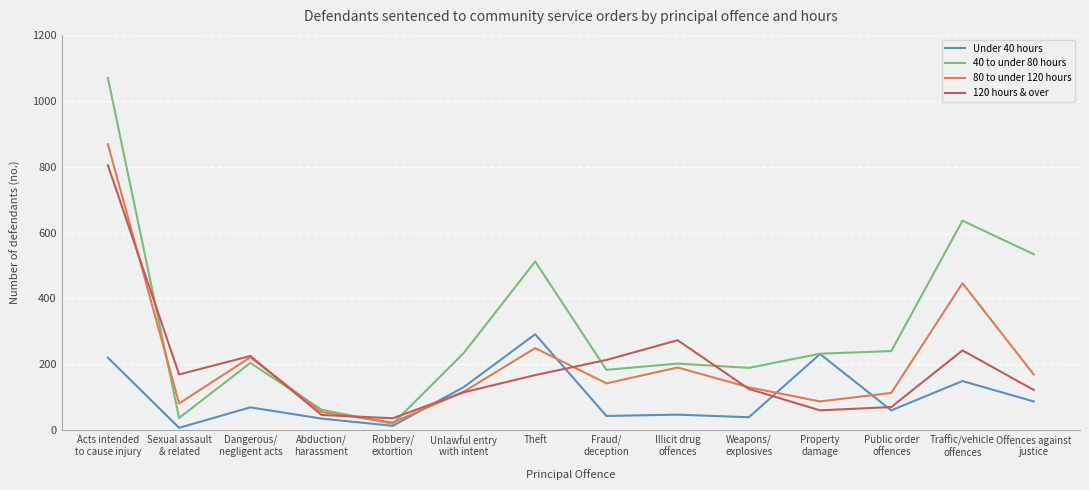

Which series has the largest range (max minus min)?

40 to under 80 hours